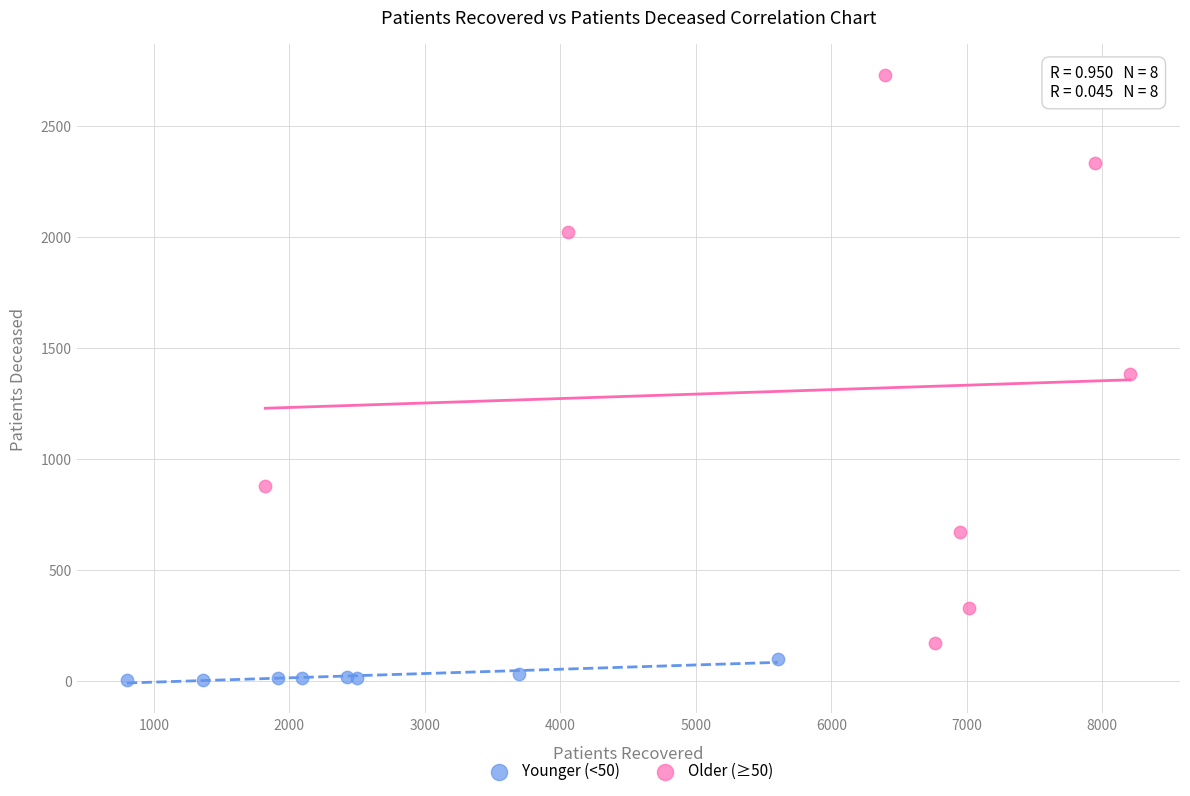

Which series reaches the minimum Y coordinate?

Younger (<50)